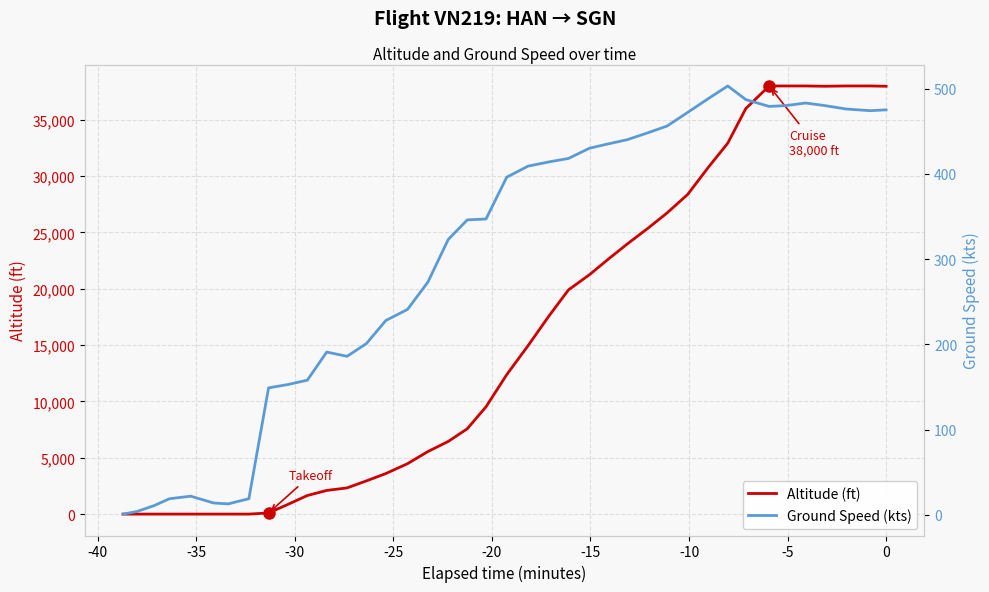

List the series in order of their peak value, highest first.

Altitude (ft), Ground Speed (kts)